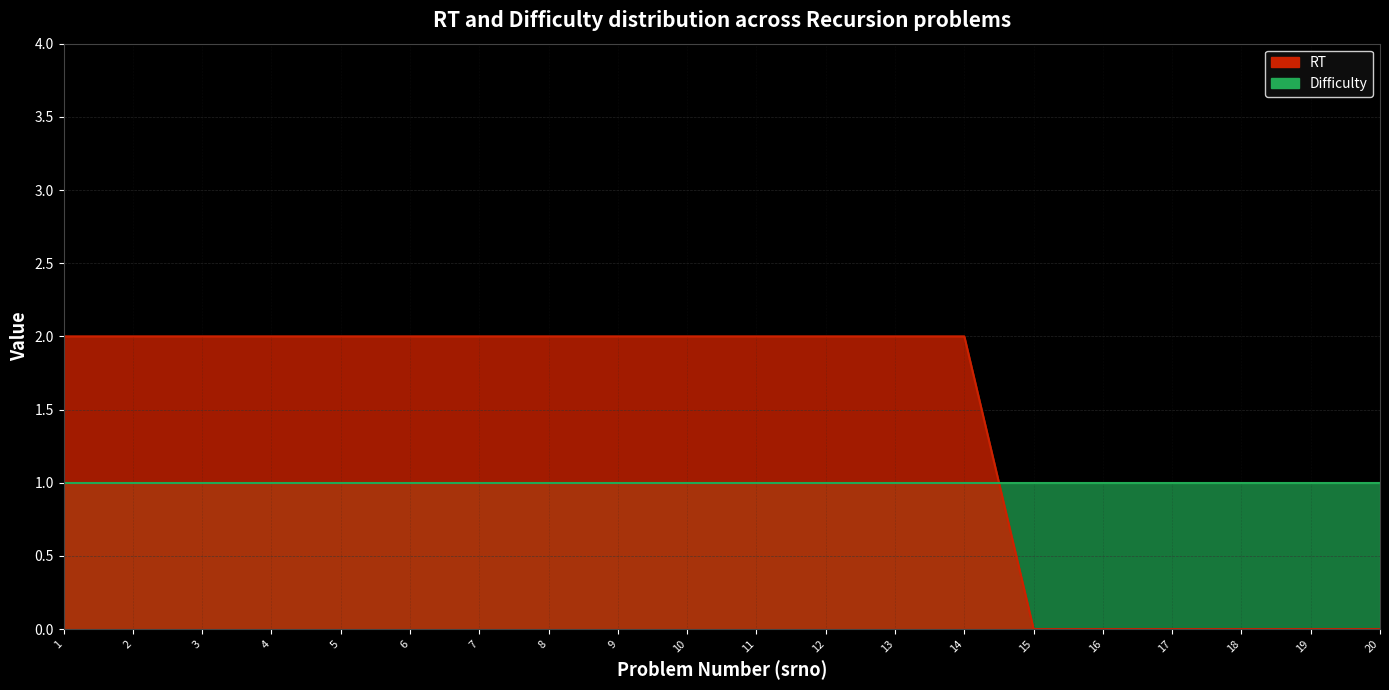

List the labels in order of value, smallest first.

15, 16, 17, 18, 19, 20, 1, 2, 3, 4, 5, 6, 7, 8, 9, 10, 11, 12, 13, 14